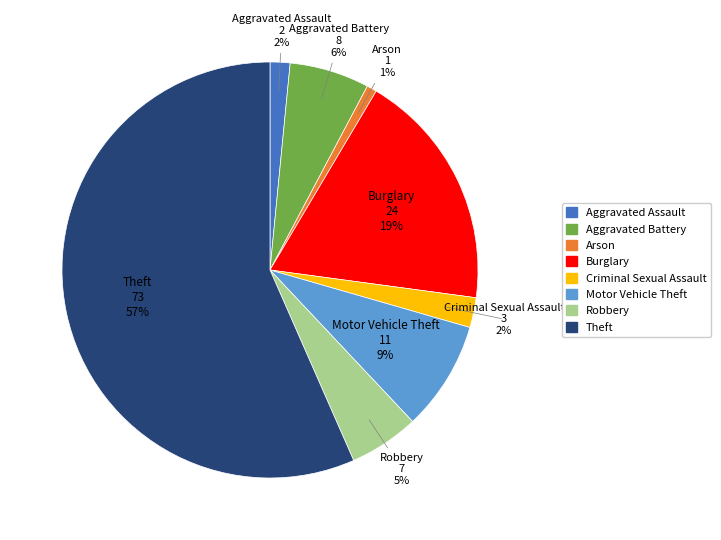

The Motor Vehicle Theft slice represents 2% of the pie. True or false?

False